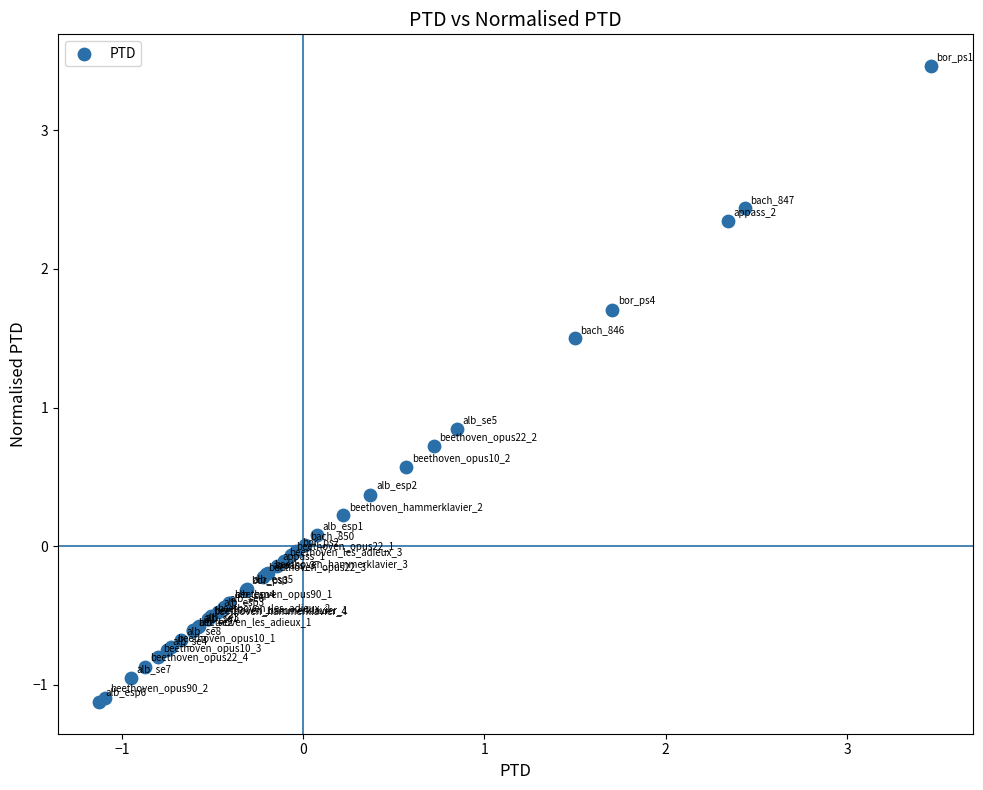

What Y value in the scatter plot is closest to 1?

0.8